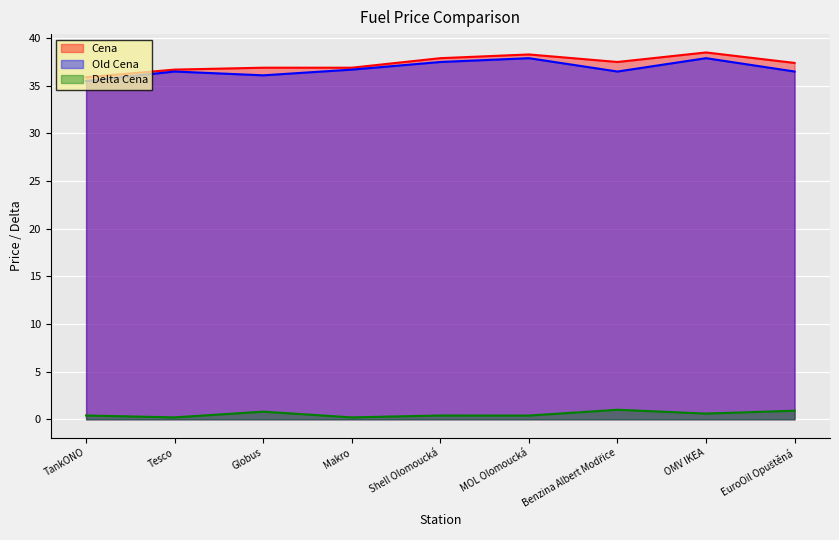

Which series has the largest total across all categories?

Cena